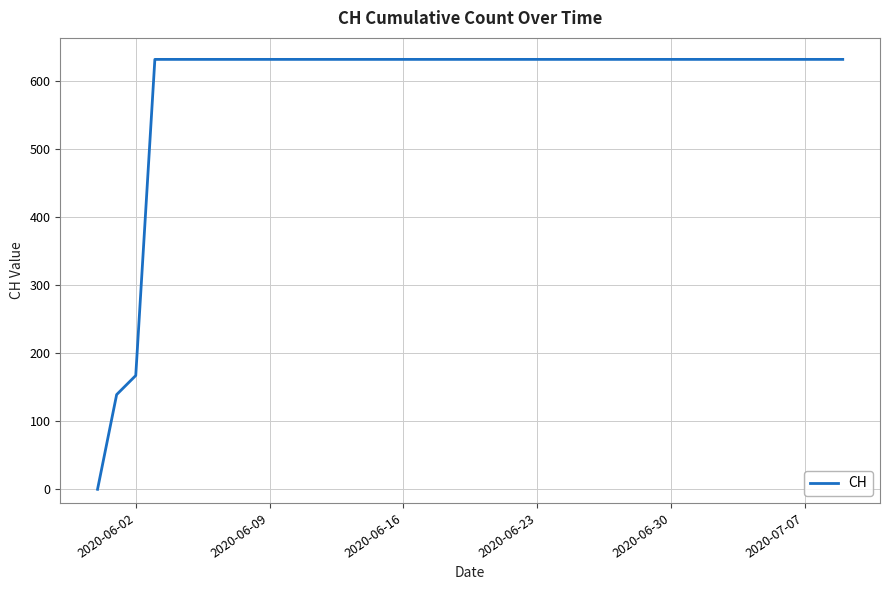

What is the maximum value shown in the chart?

631